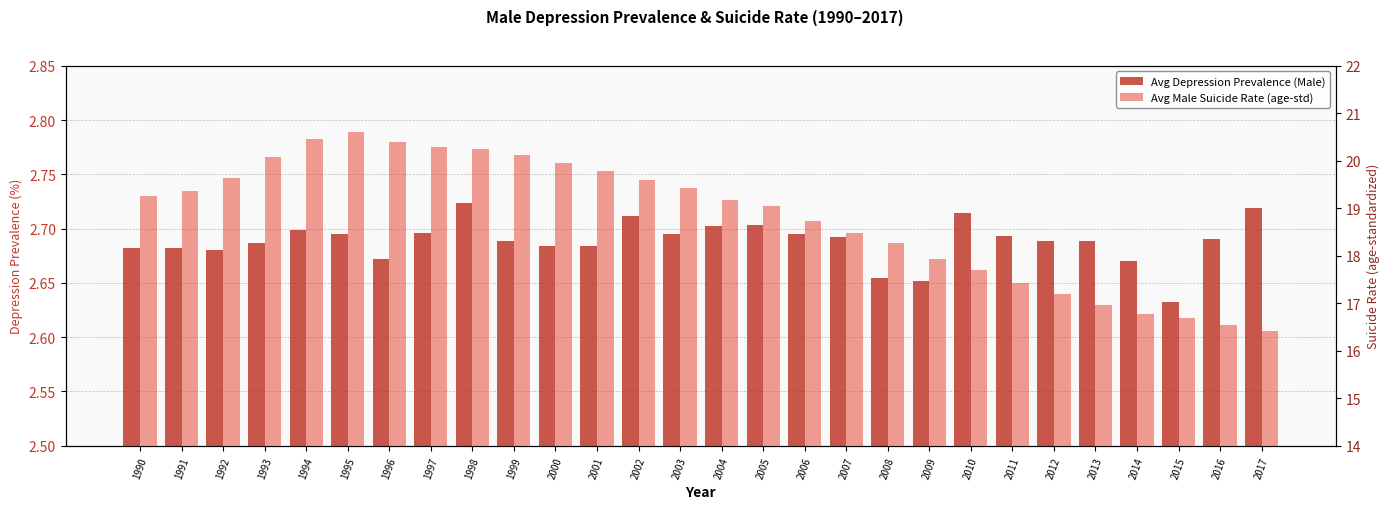

Which category has the lowest value in the Avg Depression Prevalence (Male) series?

2015